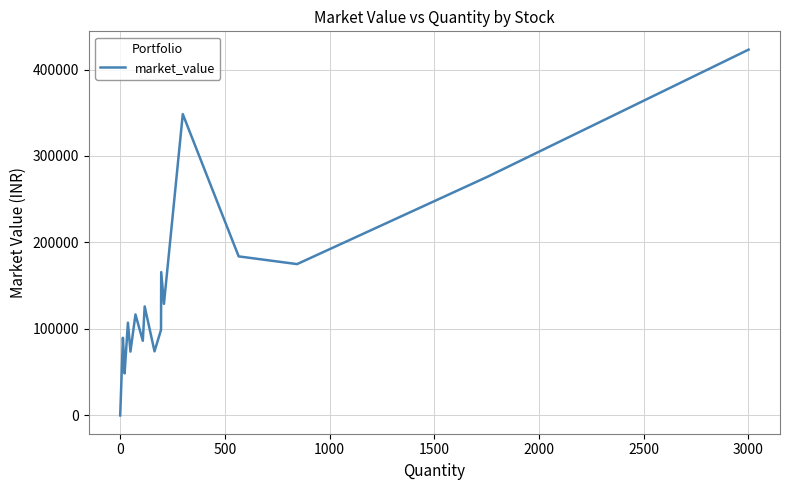

What is the difference between the maximum and minimum values?

422951.8